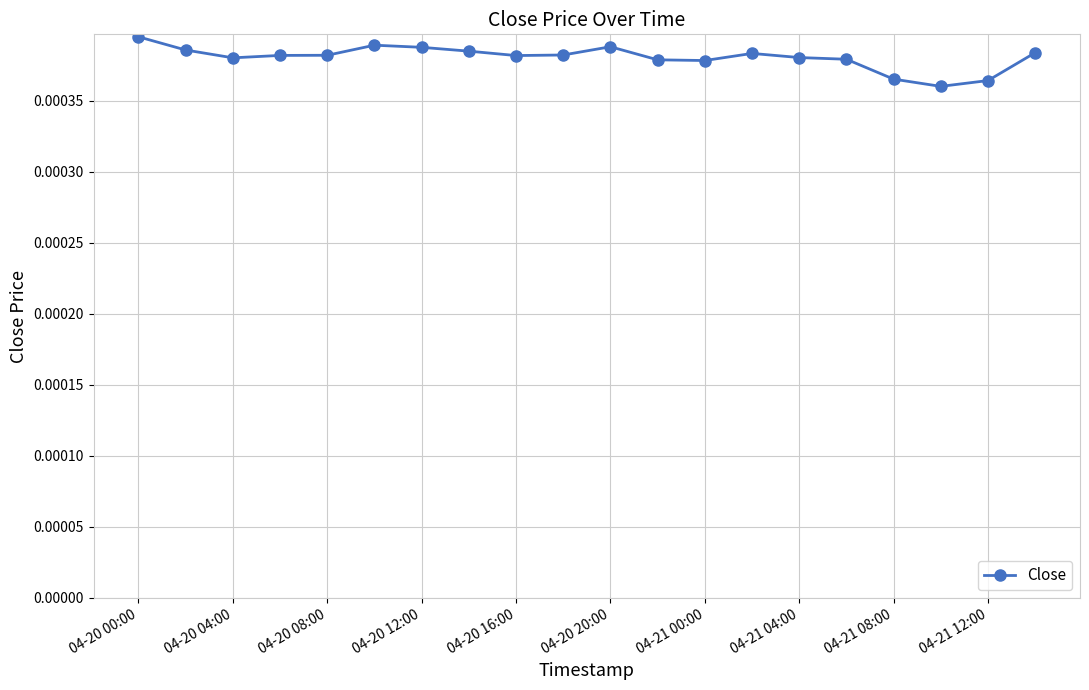

How many values are between 0 and 1?

20